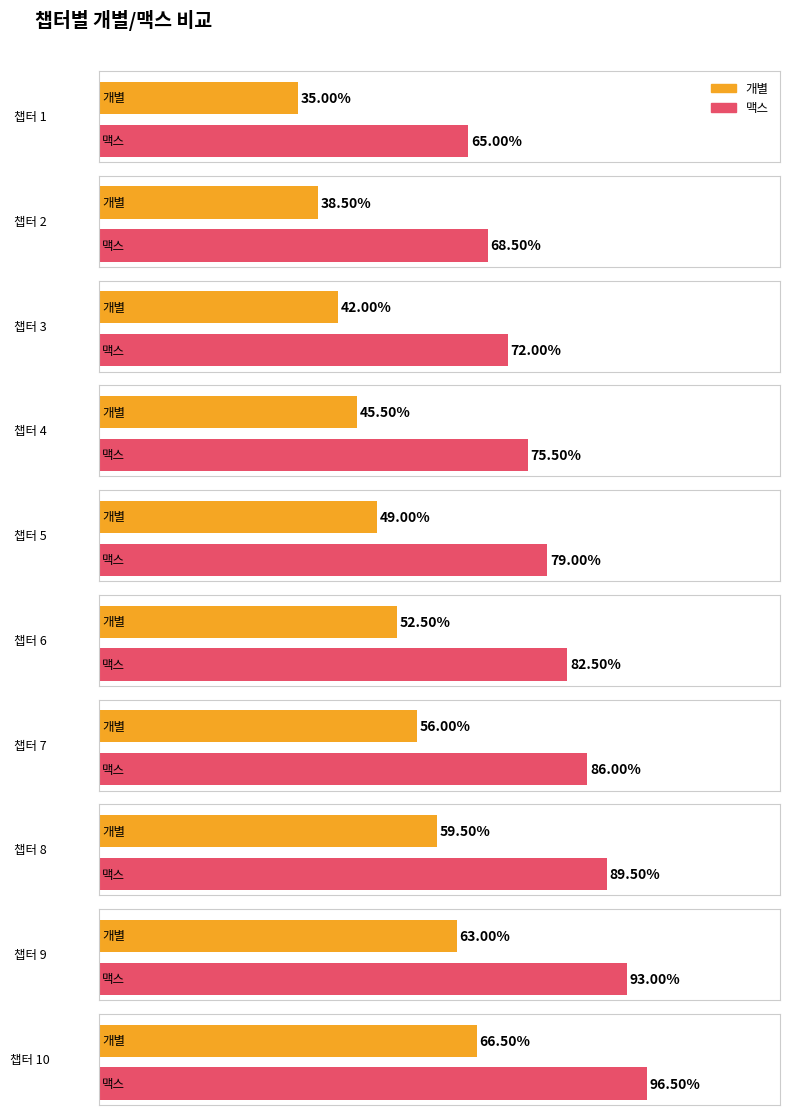

What is the value of the 맥스 bar at the 3rd from the left?

0.7